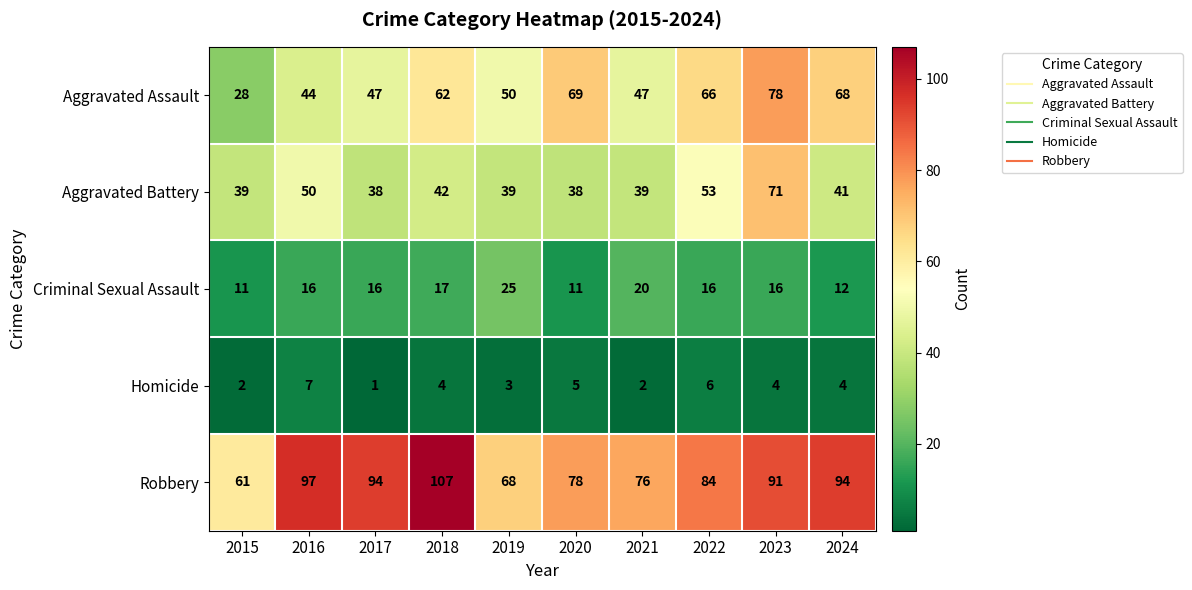

Which series has the largest range (max minus min)?

Aggravated Assault